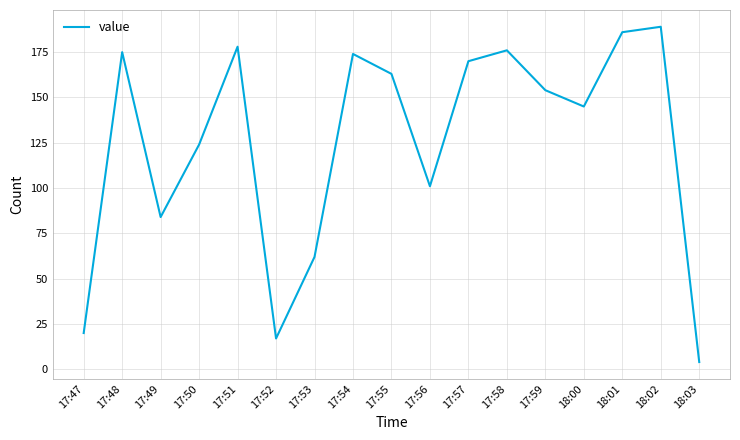

Is this an area chart (filled region under the line)?

No